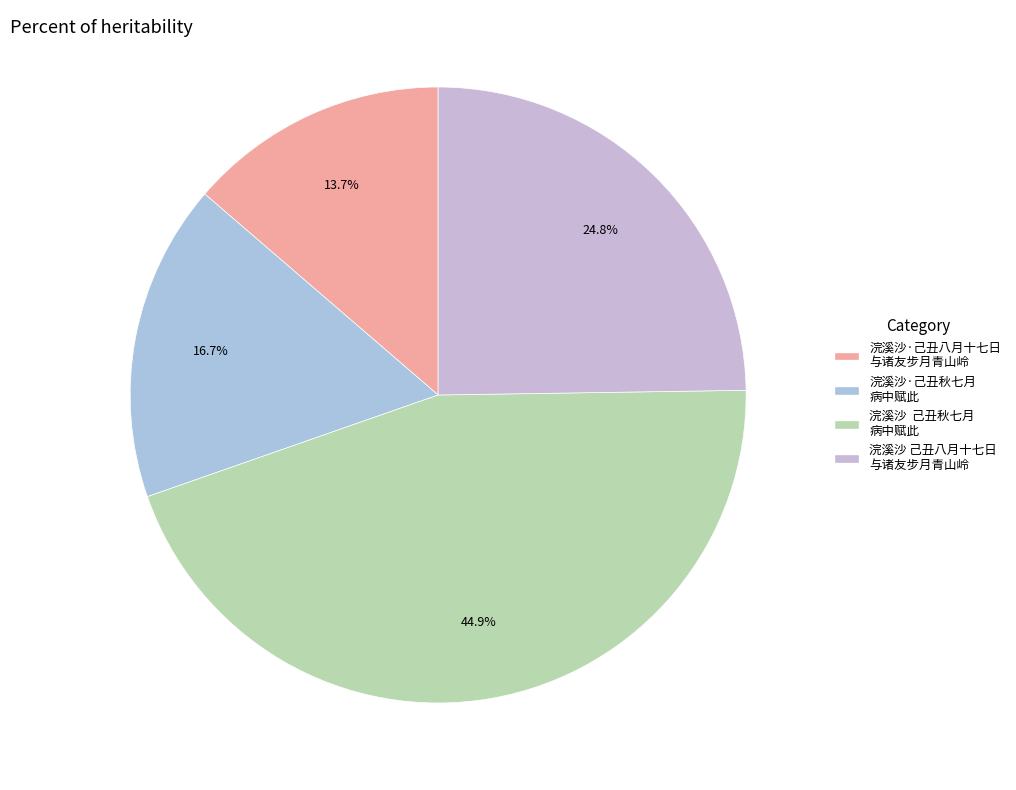

Which slice is the smallest?

浣溪沙·己丑八月十七日与诸友步月青山岭